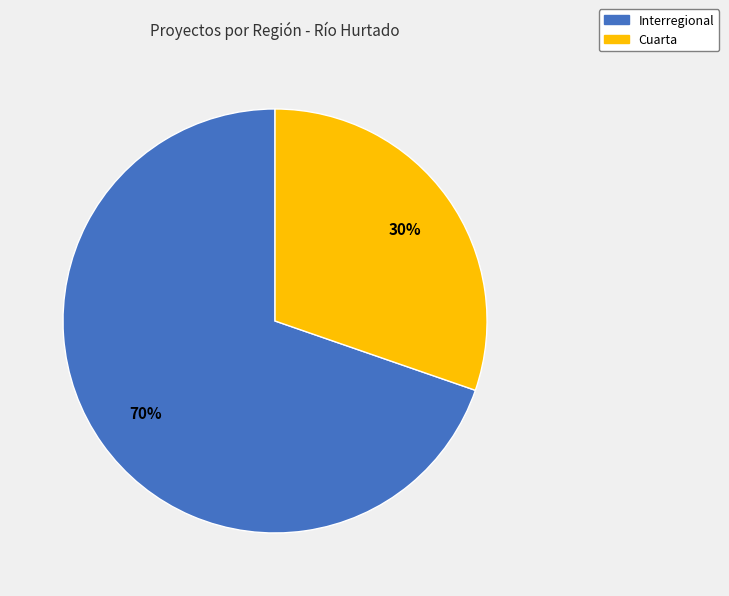

Which category has the biggest portion of the pie?

Interregional